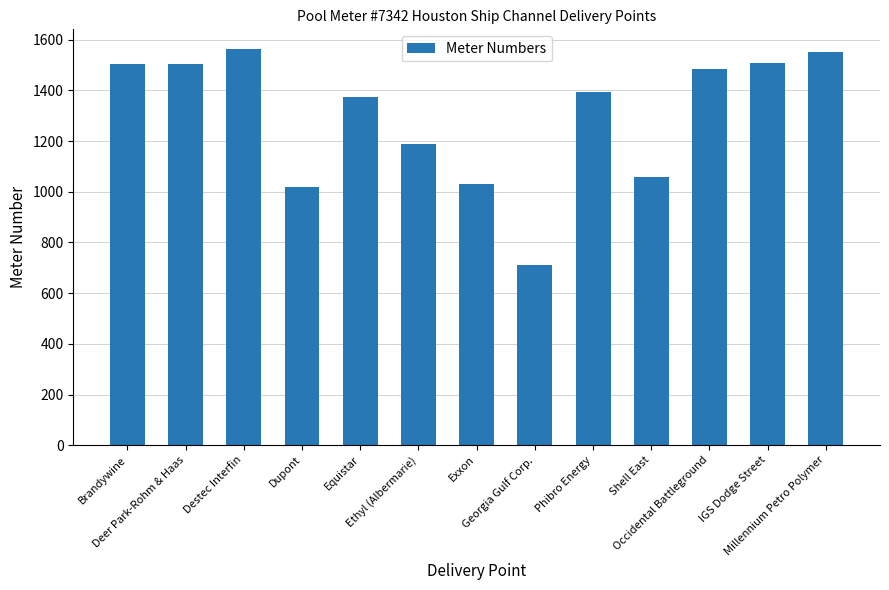

What is the difference between the second highest and second lowest values?

534